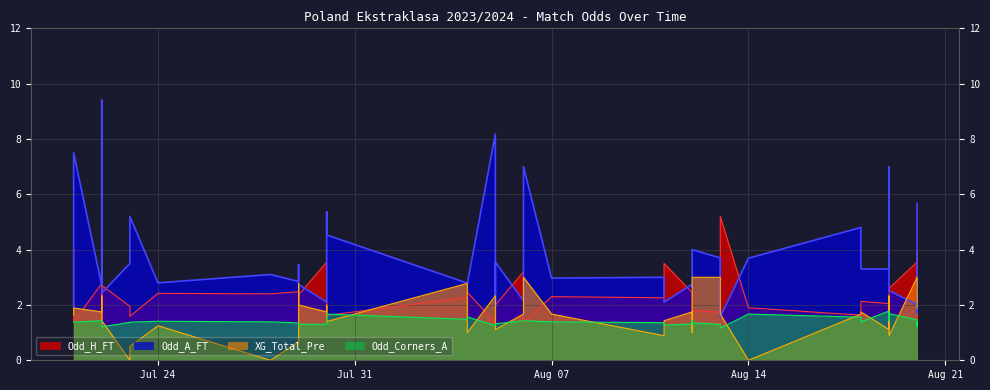

Where is the first local maximum for XG_Total_Pre?

2023-07-21